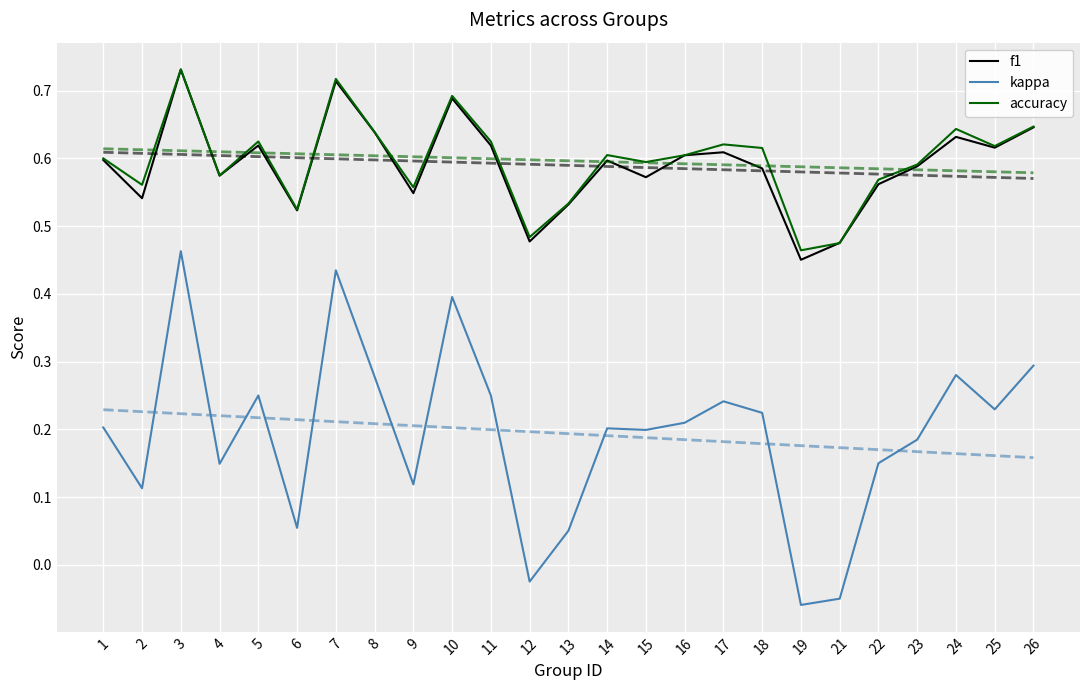

What is the sum of all f1 values?

14.7